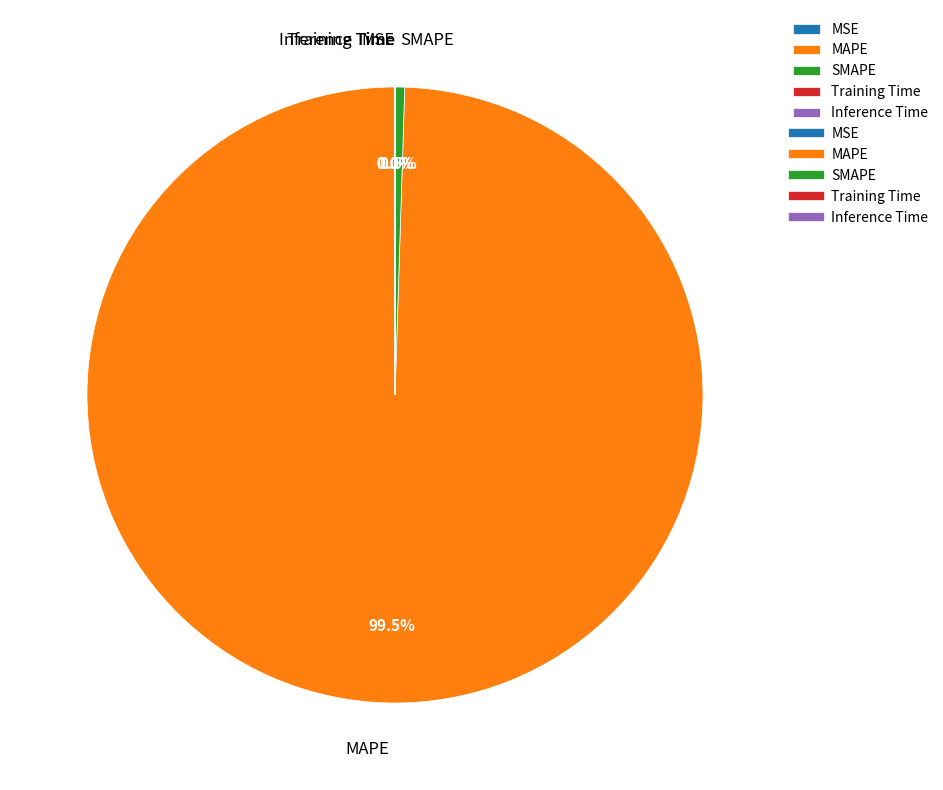

Is MAPE the majority of the pie?

Yes